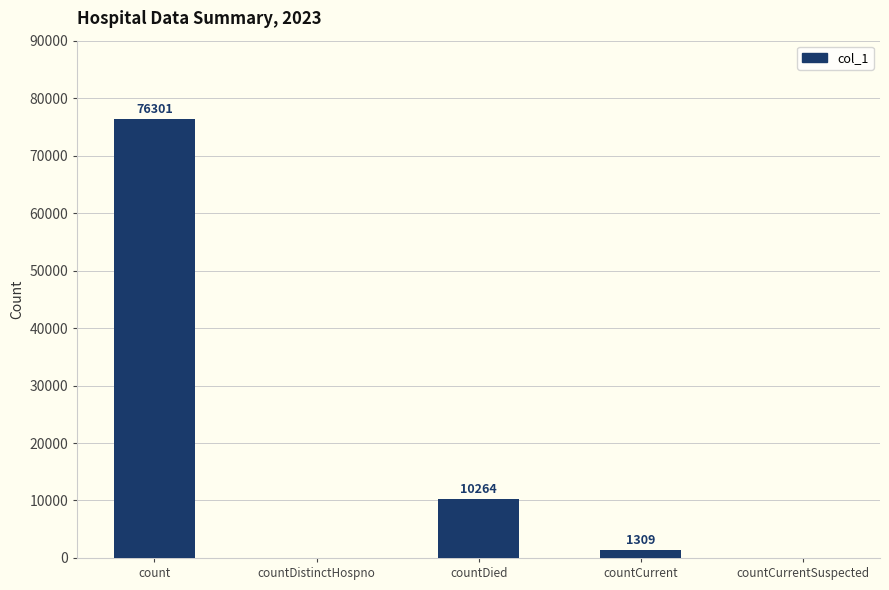

What is the change in value from countDied to countCurrent?

-8955